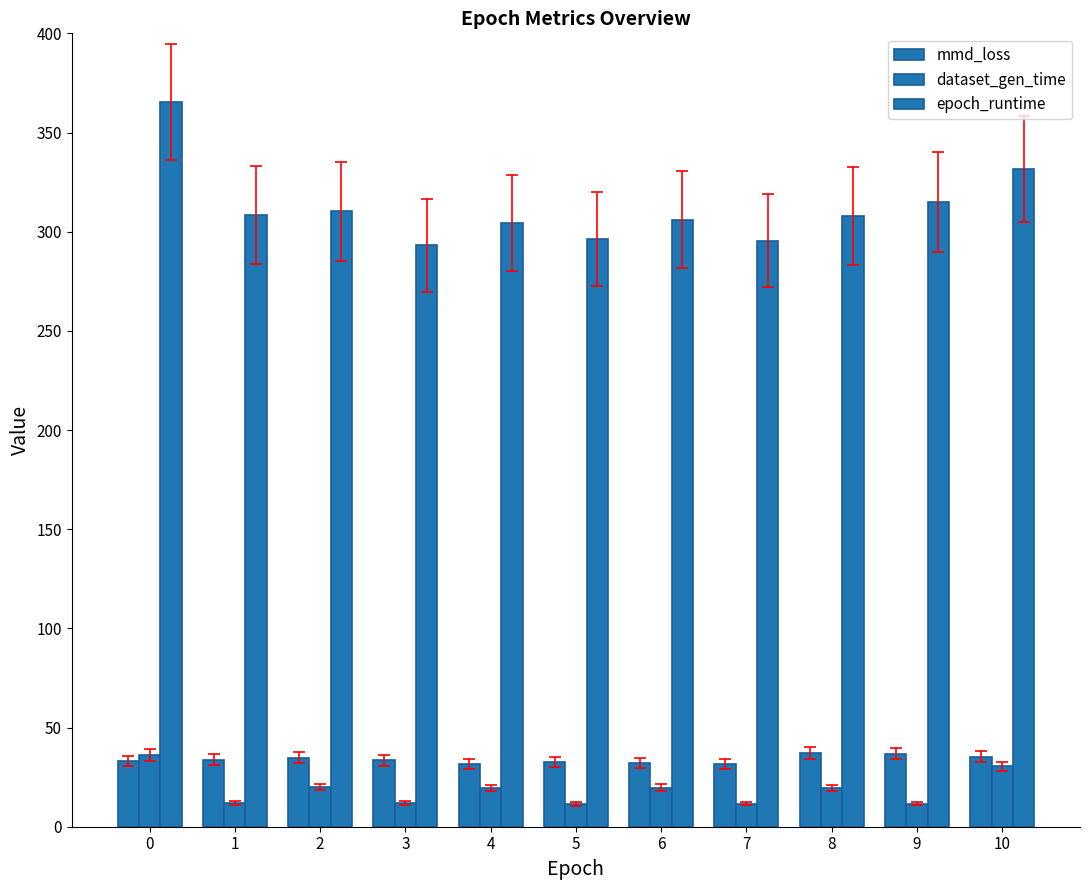

Count the number of categories in the chart.

11